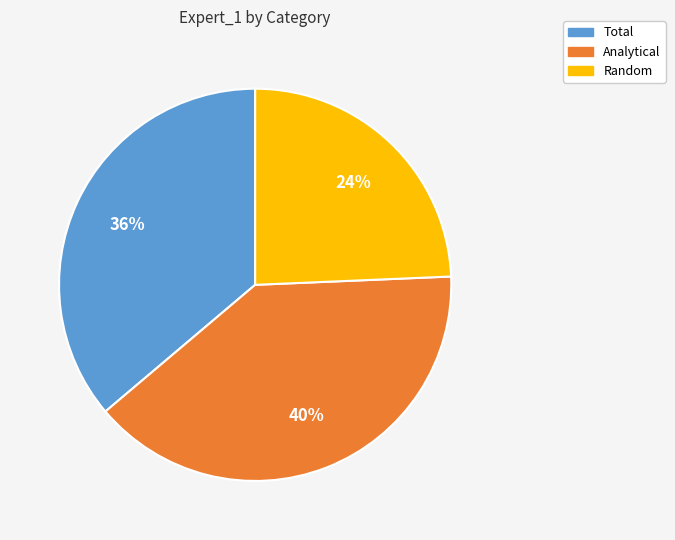

What percentage is the Total slice, to the nearest percent?

36%